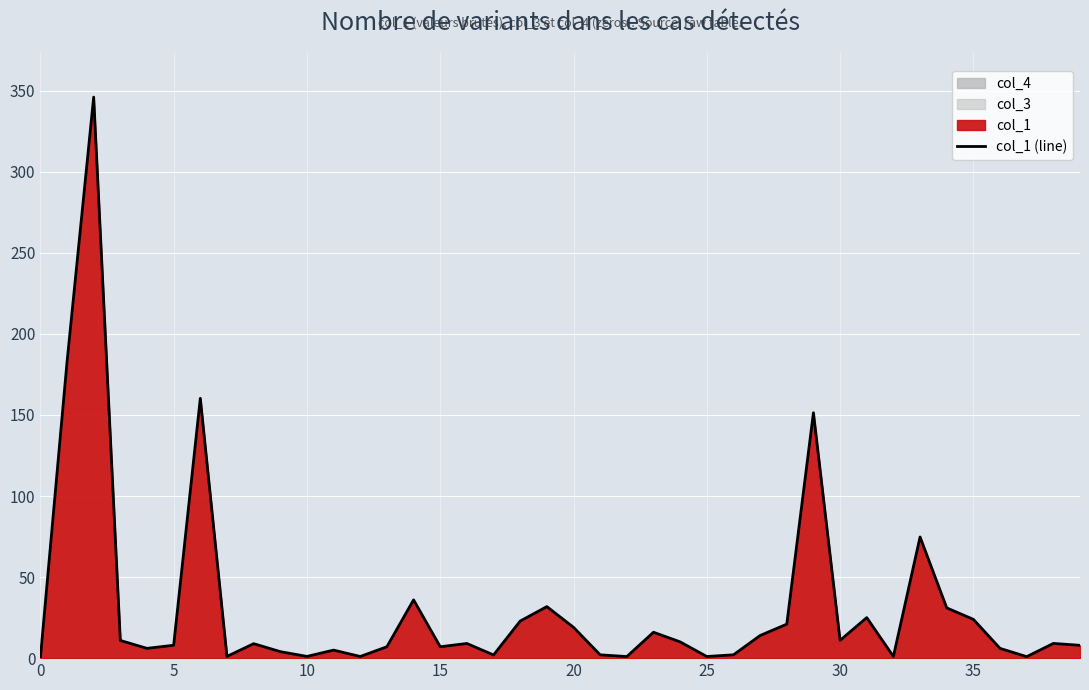

Reading left to right, transcribe all the data shown in this chart.

0.0	182.7	346.1	10.9	6.0	7.9	160.3	1.0	8.9	4.0	1.1	5.0	1.0	7.0	35.9	7.0	9.0	2.0	22.9	31.8	19.0	2.0	1.0	16.0	10.0	1.0	2.1	14.0	21.0	151.4	11.0	25.0	1.0	74.7	31.0	23.9	6.0	0.9	9.1	7.9